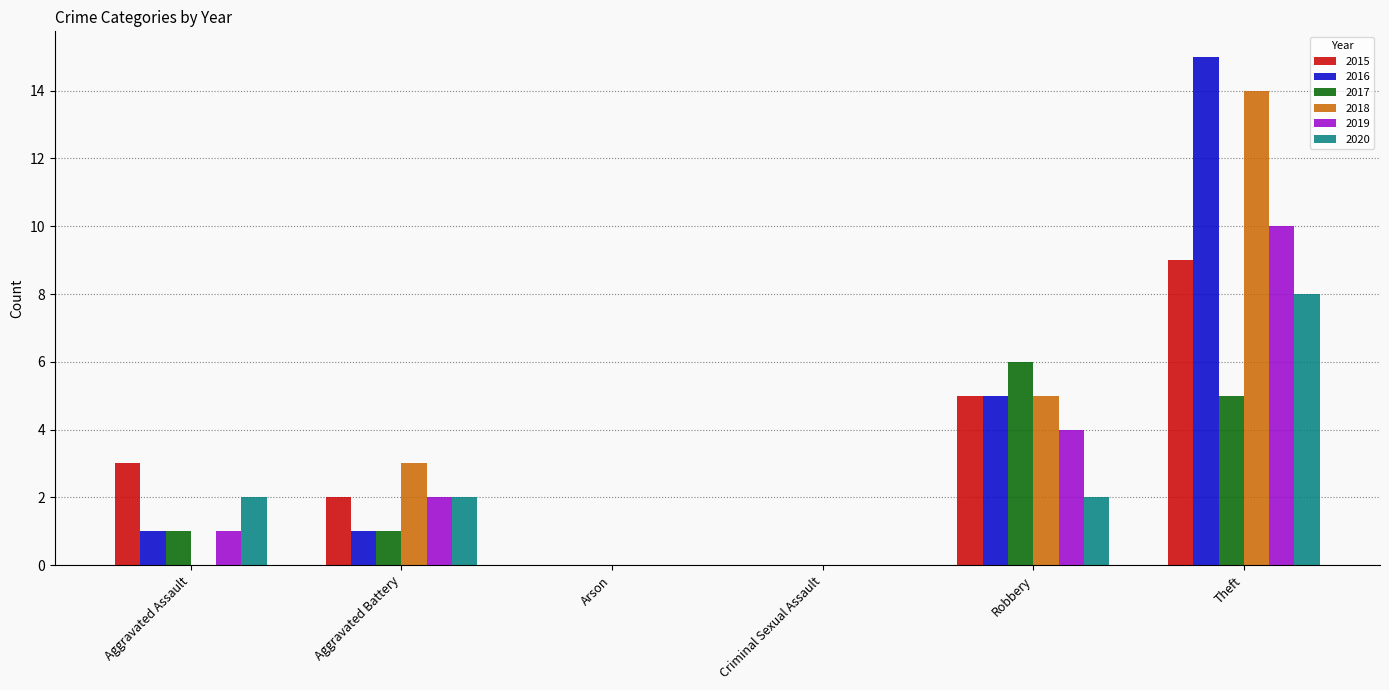

Which series has the widest spread of values?

2016